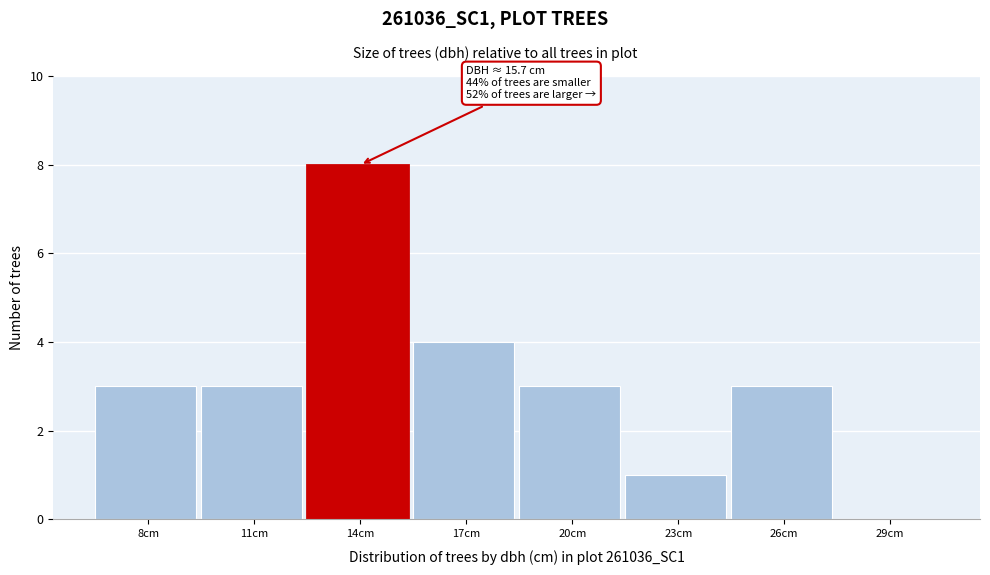

Reading right to left, transcribe all the data shown in this chart.

29cm=0	26cm=3	23cm=1	20cm=3	17cm=4	14cm=8	11cm=3	8cm=3